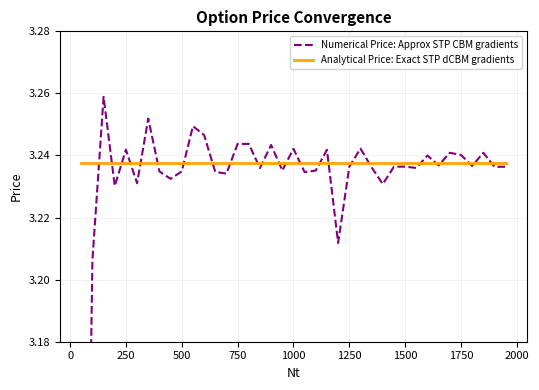

Reading left to right, transcribe all the data shown in this chart.

Numerical Price: Approx STP CBM gradients: 3.0	3.2	3.3	3.2	3.2	3.2	3.3	3.2	3.2	3.2	3.2	3.2	3.2	3.2	3.2	3.2	3.2	3.2	3.2	3.2	3.2	3.2	3.2	3.2	3.2	3.2	3.2	3.2	3.2	3.2	3.2	3.2	3.2	3.2	3.2	3.2	3.2	3.2	3.2
Analytical Price: Exact STP dCBM gradients: 3.2	3.2	3.2	3.2	3.2	3.2	3.2	3.2	3.2	3.2	3.2	3.2	3.2	3.2	3.2	3.2	3.2	3.2	3.2	3.2	3.2	3.2	3.2	3.2	3.2	3.2	3.2	3.2	3.2	3.2	3.2	3.2	3.2	3.2	3.2	3.2	3.2	3.2	3.2